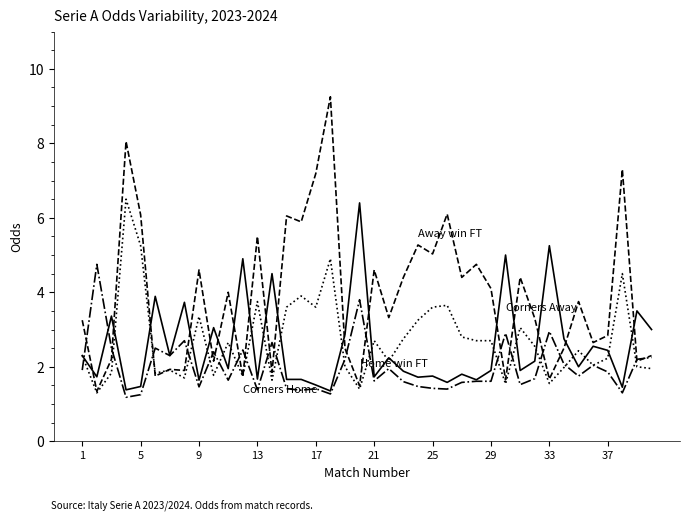

What is the minimum value shown in the chart?

1.2